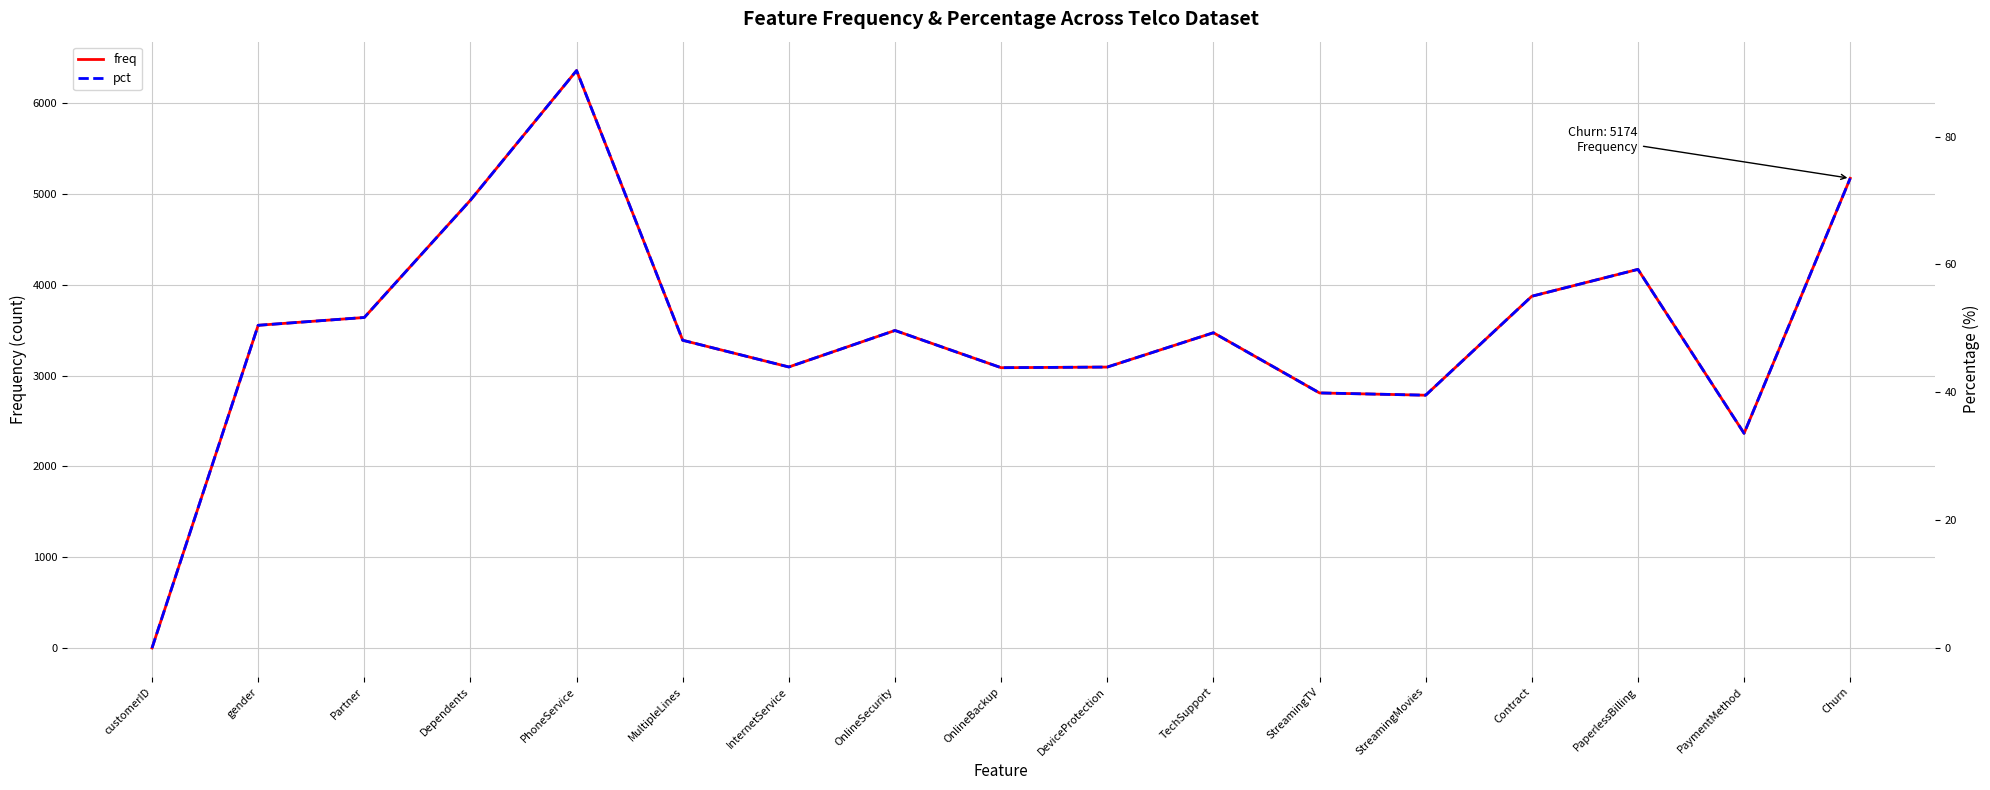

What is the difference between the freq values at gender and Churn?

1619